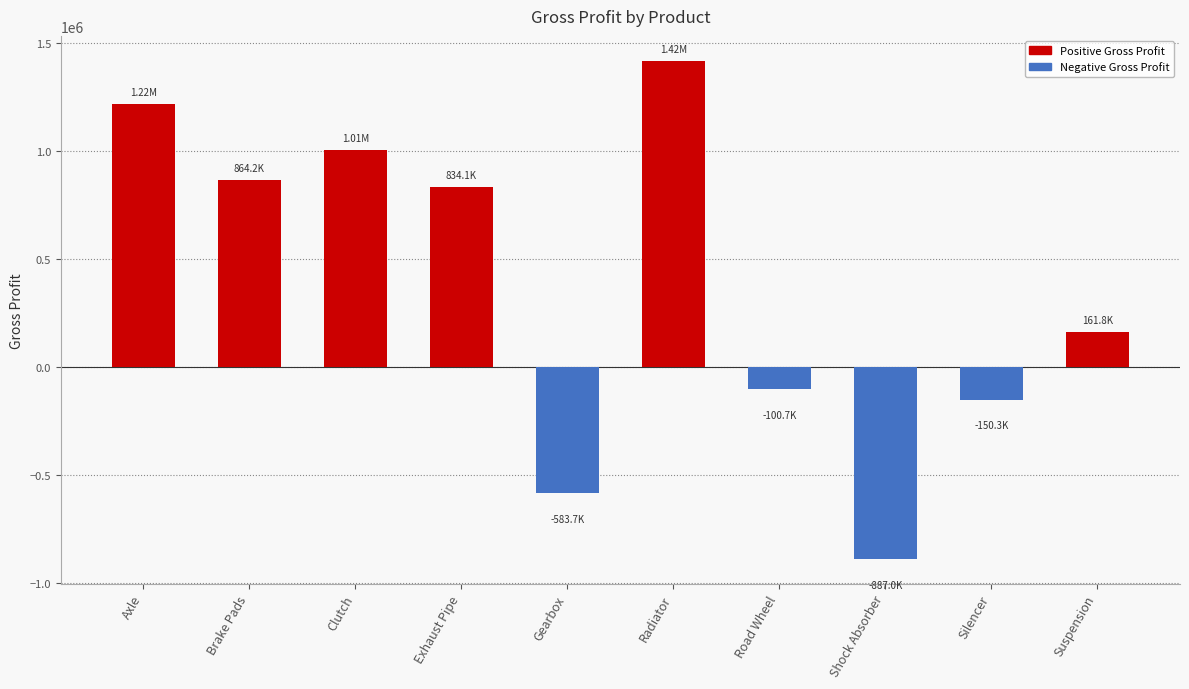

Rank the categories by value from lowest to highest.

Shock Absorber, Gearbox, Silencer, Road Wheel, Suspension, Exhaust Pipe, Brake Pads, Clutch, Axle, Radiator